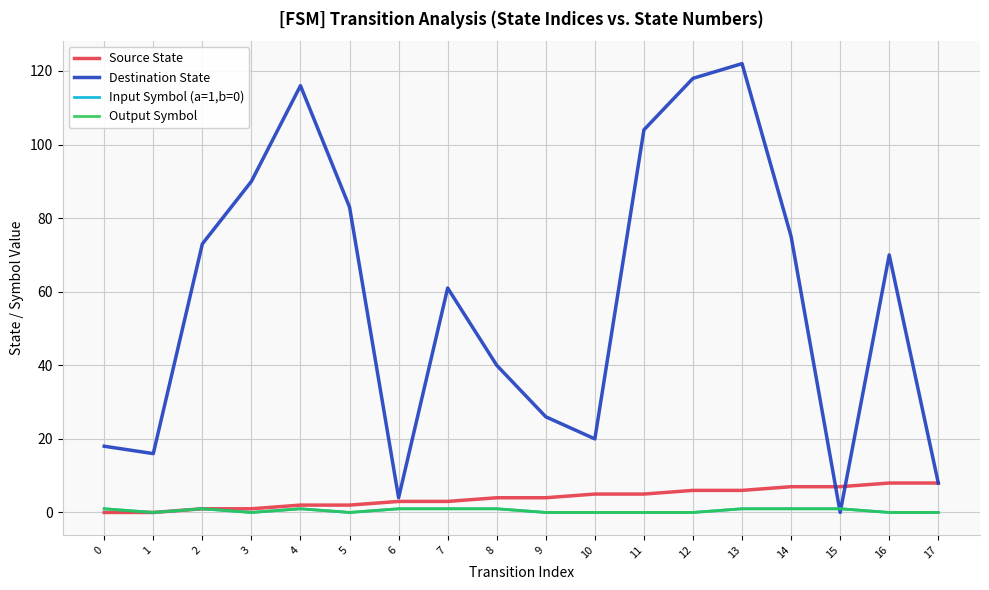

Rank the series at 6 from highest to lowest value.

Destination State, Source State, Input Symbol (a=1,b=0), Output Symbol